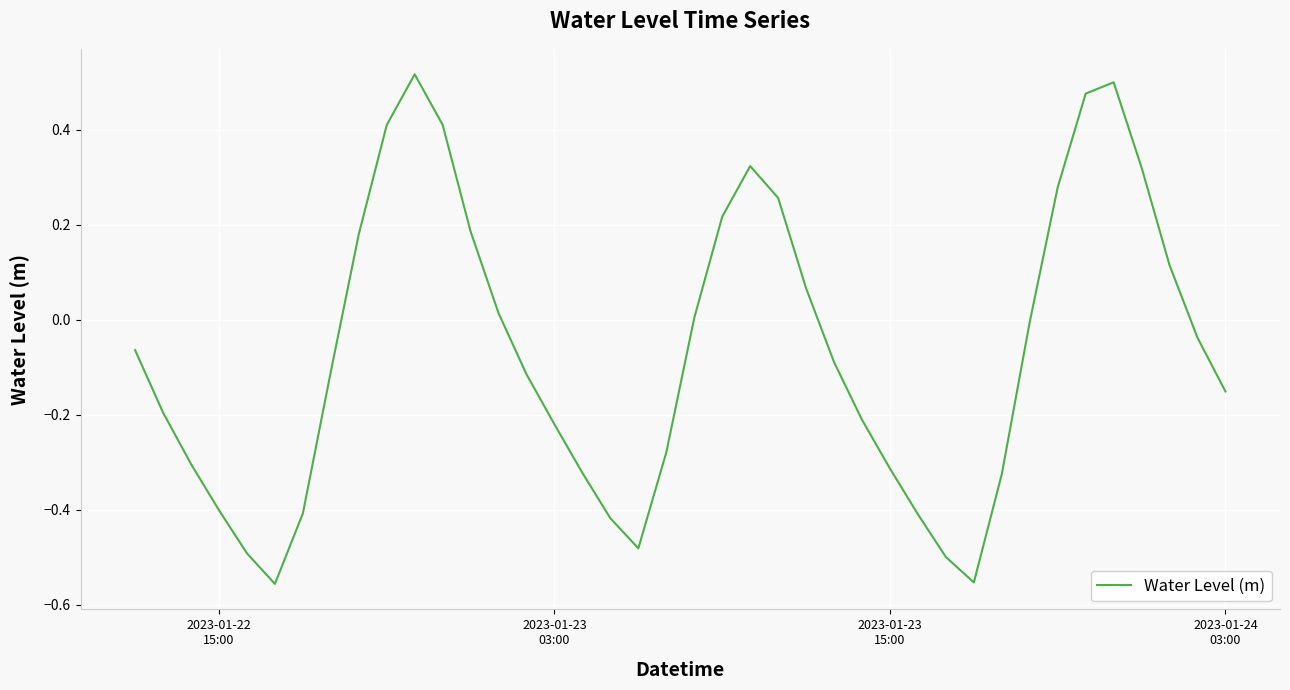

What is the difference between the maximum and minimum values?

1.1